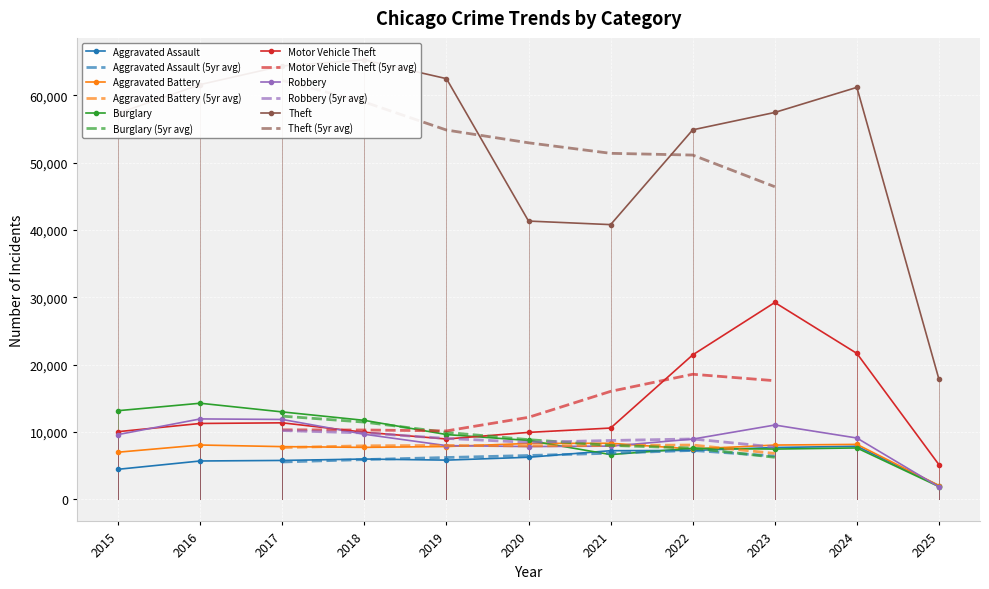

Is this an area chart (filled region under the line)?

No